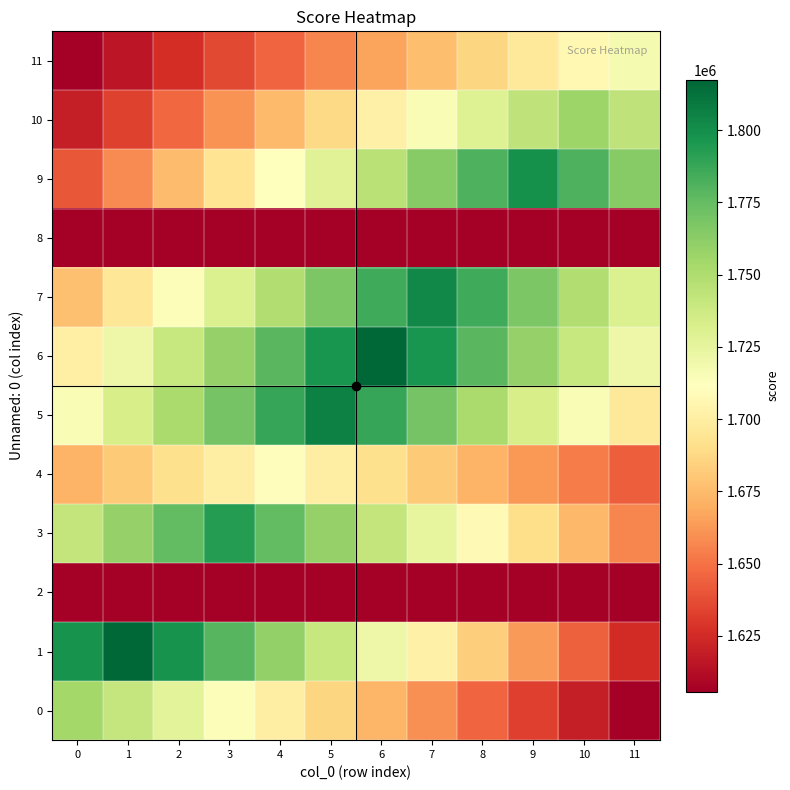

Which series has the largest range (max minus min)?

1